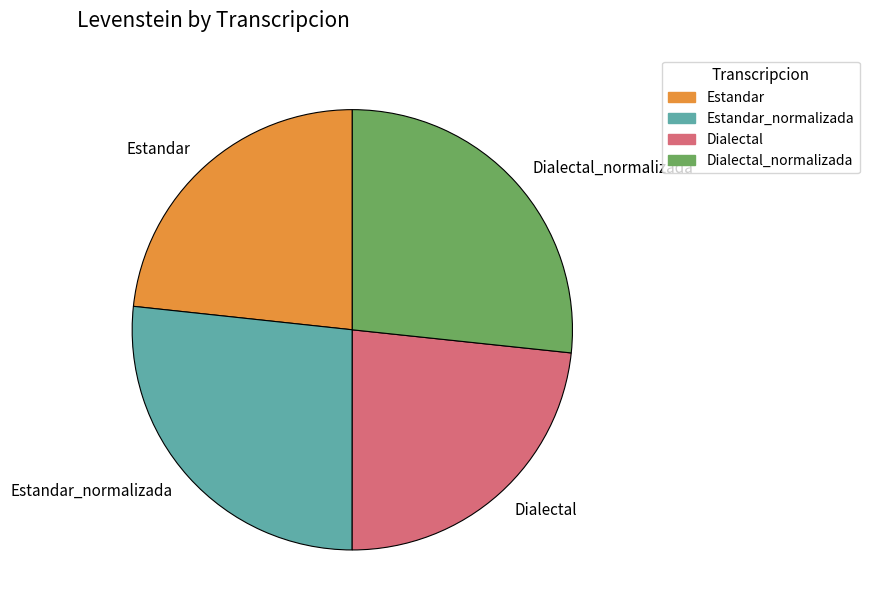

Is there any slice that represents more than half of the pie?

No